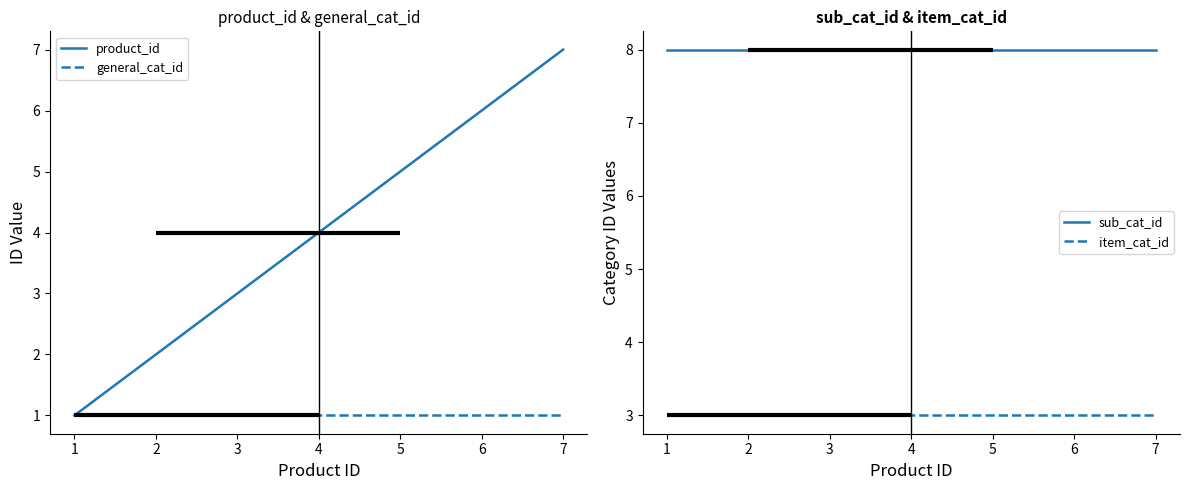

At how many categories does at least one series exceed 6?

7